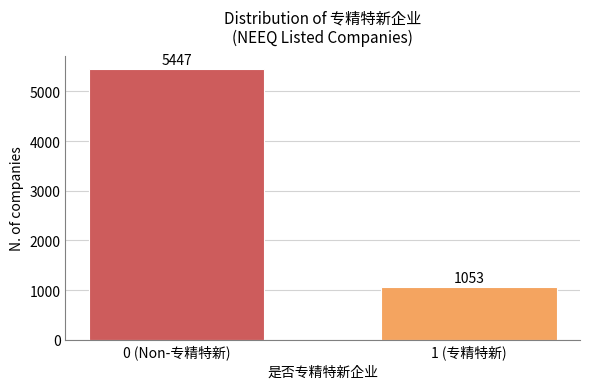

Reading left to right, extract all data points from this chart.

5447	1053